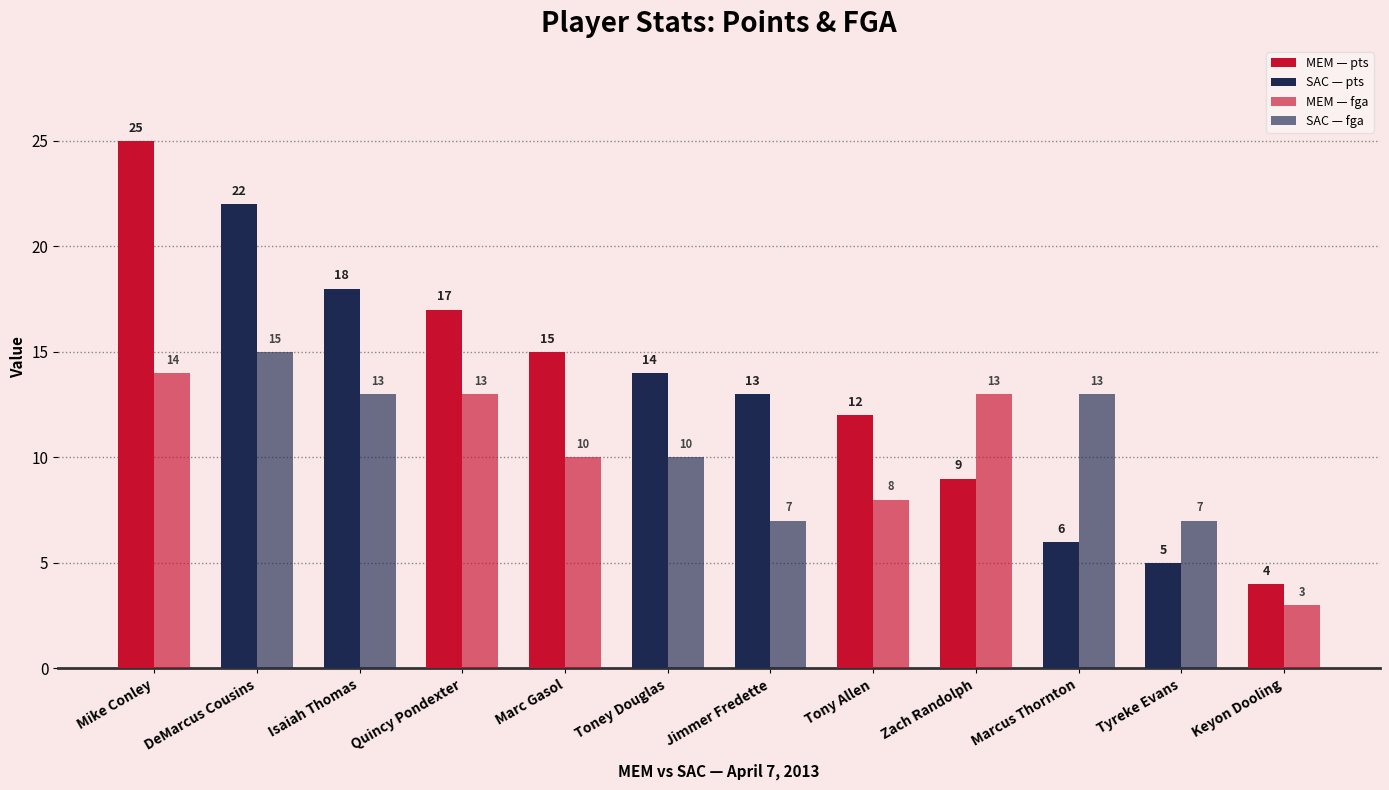

What is the label of the 6th bar from the left?

Toney Douglas